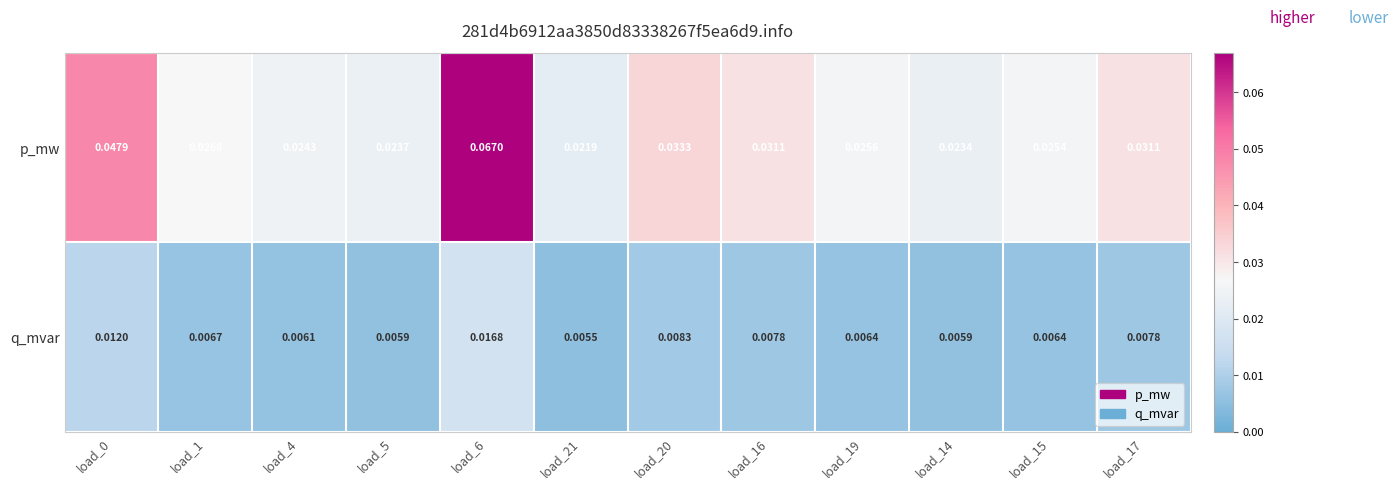

Which series has the largest total across all categories?

p_mw